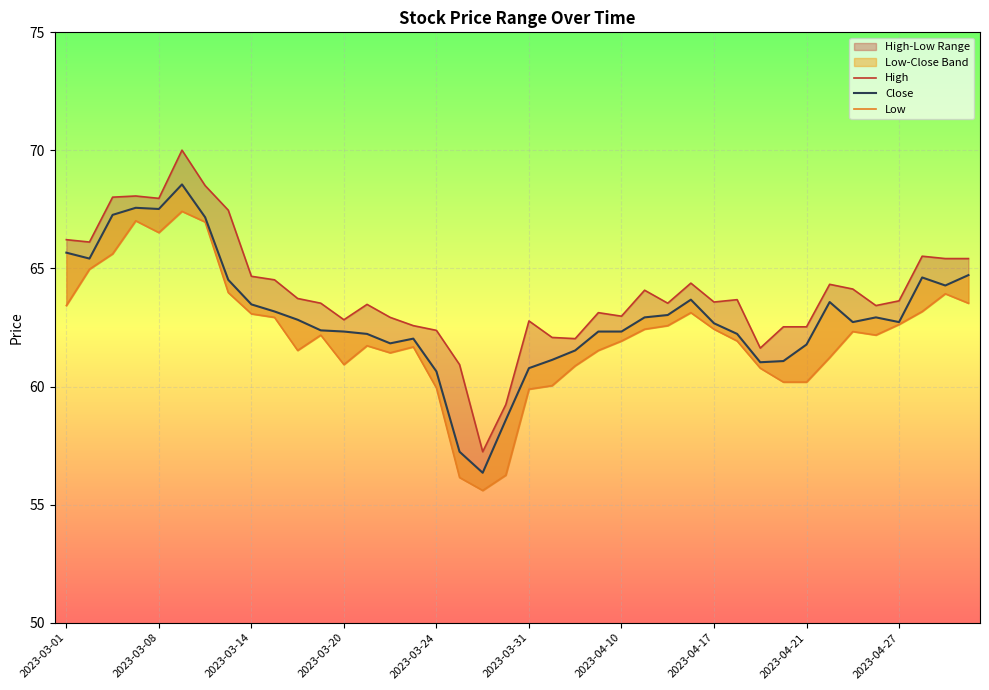

What is the sum of all High values?

2561.3